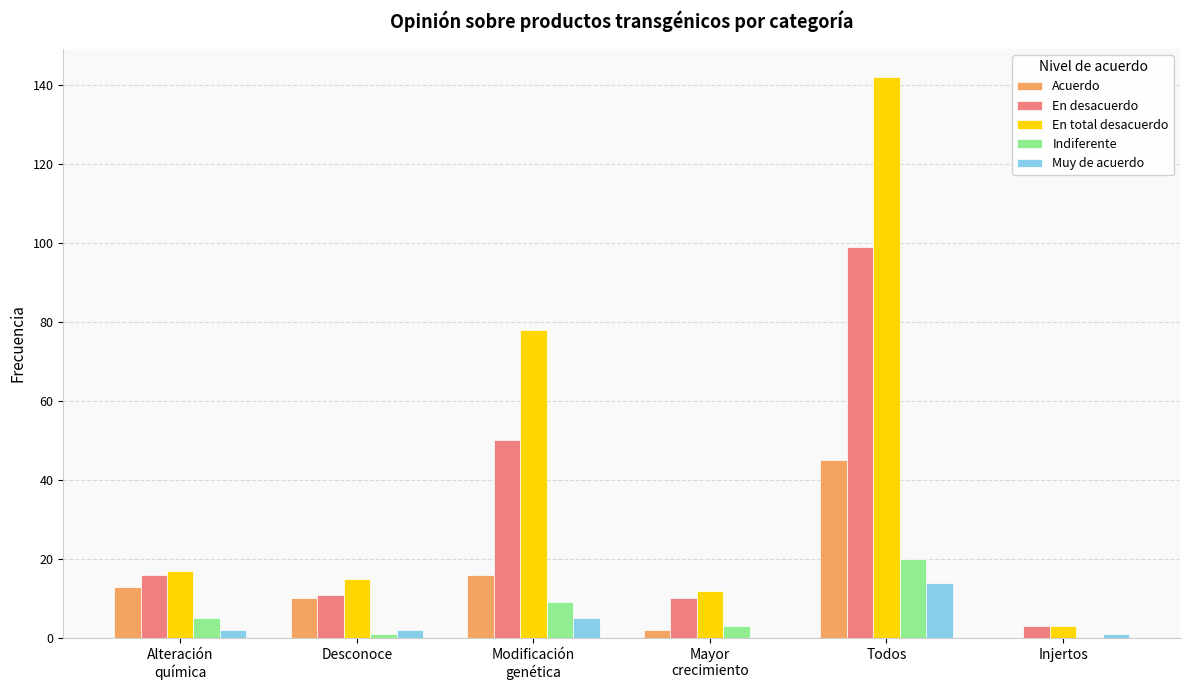

Between Modificación
genética and Mayor
crecimiento, which series saw the biggest shift?

En total desacuerdo